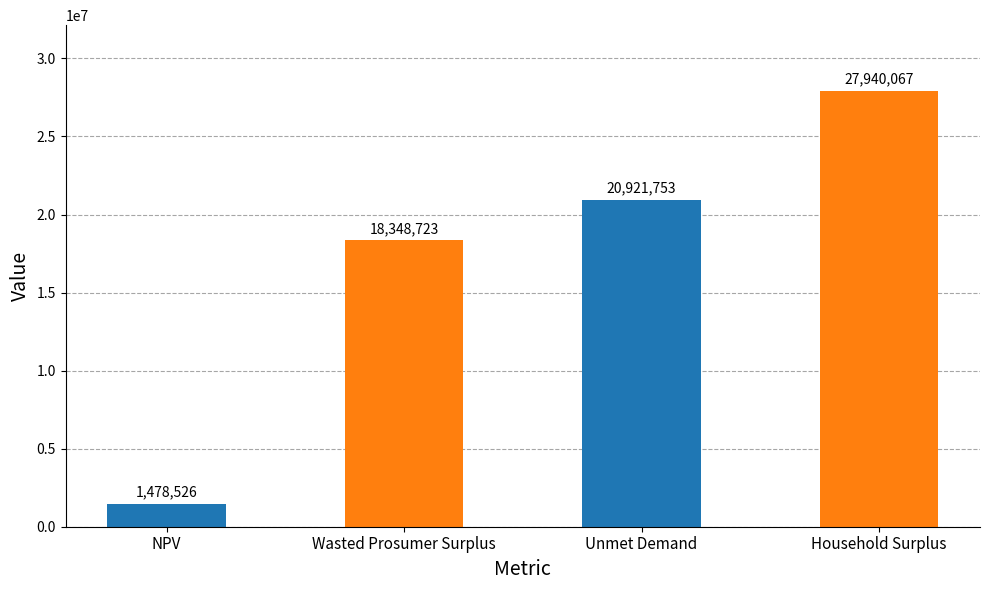

What is the value of the 3rd bar from the left?

20921753.2